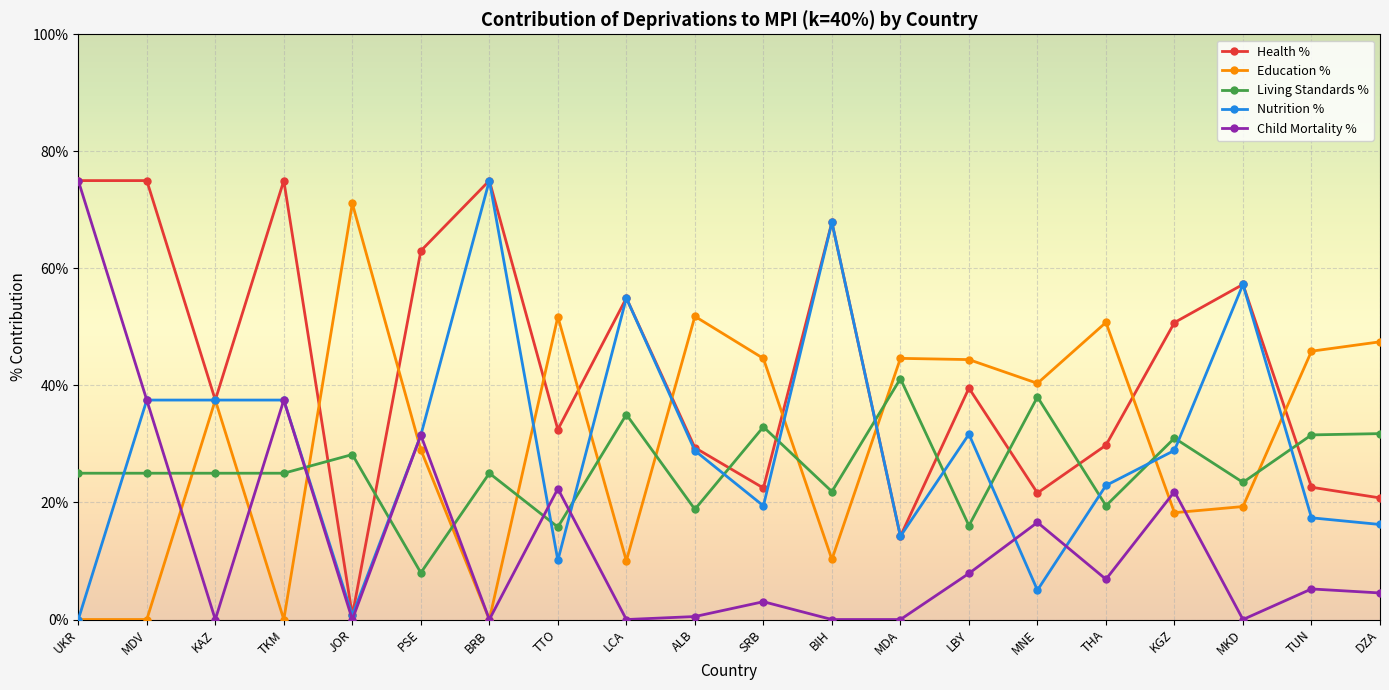

Does the chart have visible grid lines?

Yes